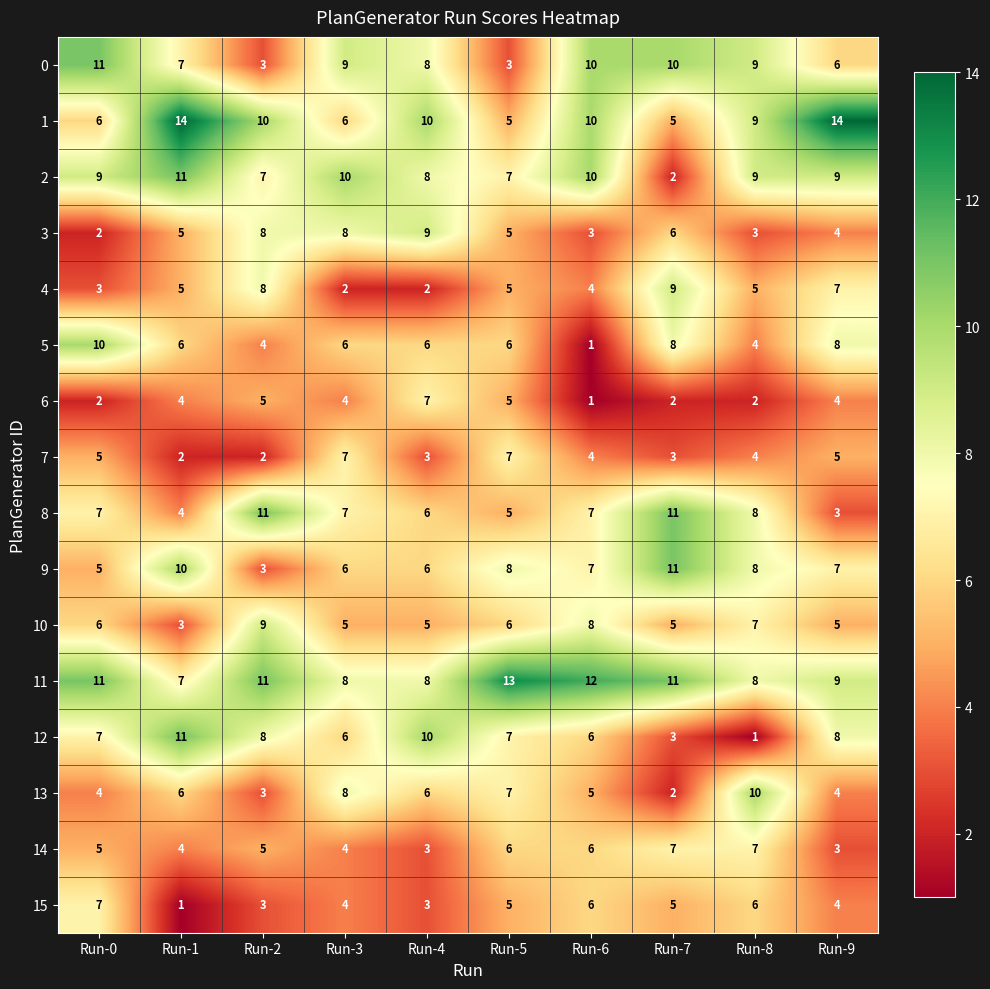

True or false: 10 has a value of 3 at Run-4.

False